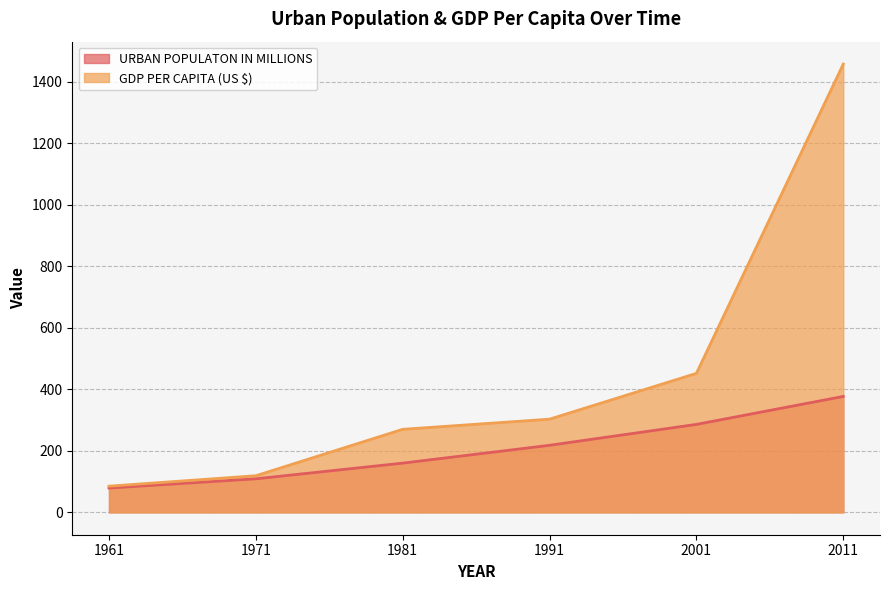

At which label does GDP PER CAPITA (US $) first exceed 303?

2001